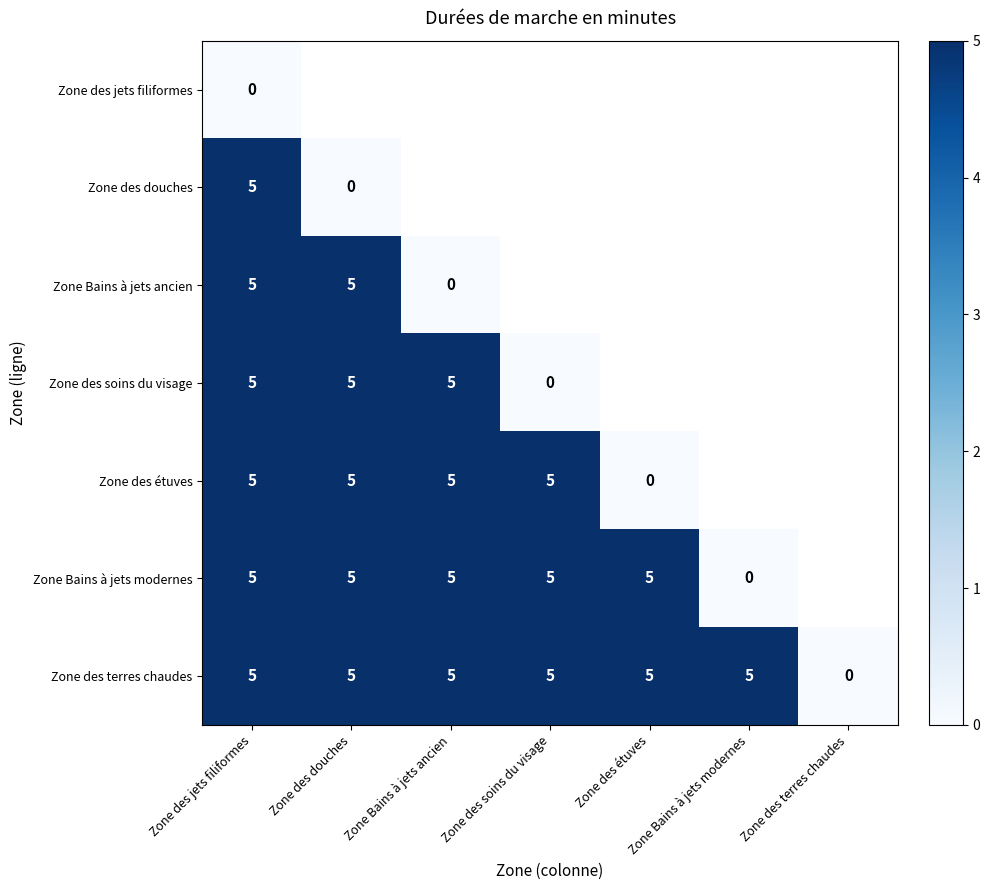

Which has a higher value, Zone Bains à jets modernes or Zone des soins du visage?

Zone des soins du visage